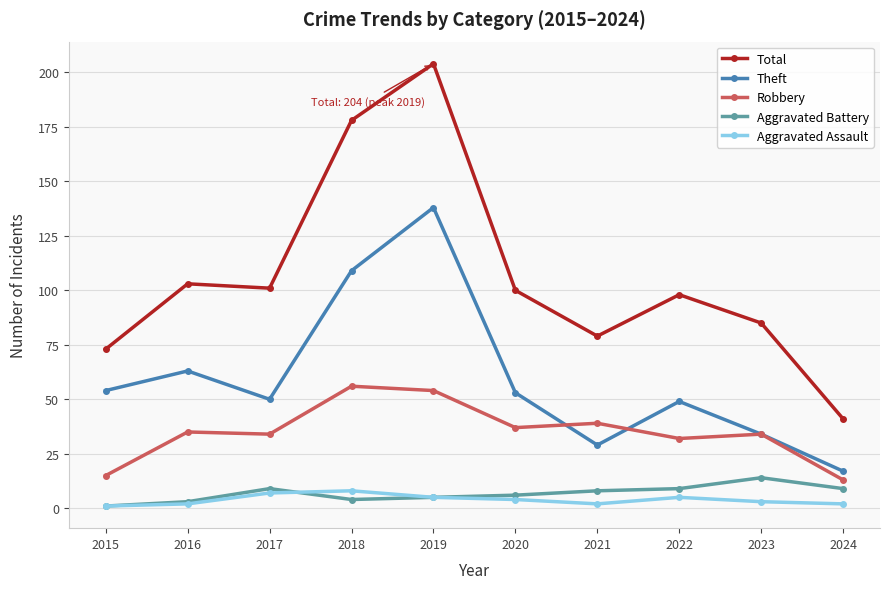

True or false: Aggravated Assault has more than 0 points higher than both neighbors.

True